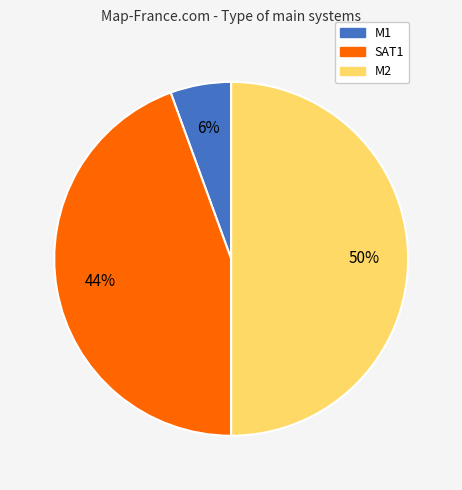

Which has a higher value, M1 or SAT1?

SAT1